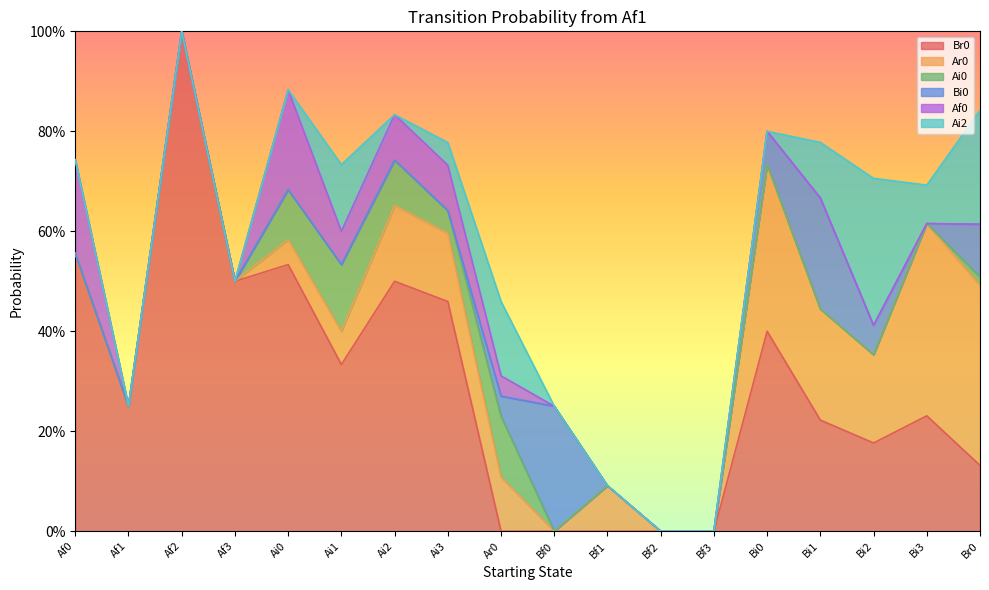

What are all the series names shown in the legend?

Br0, Ar0, Ai0, Bi0, Af0, Ai2